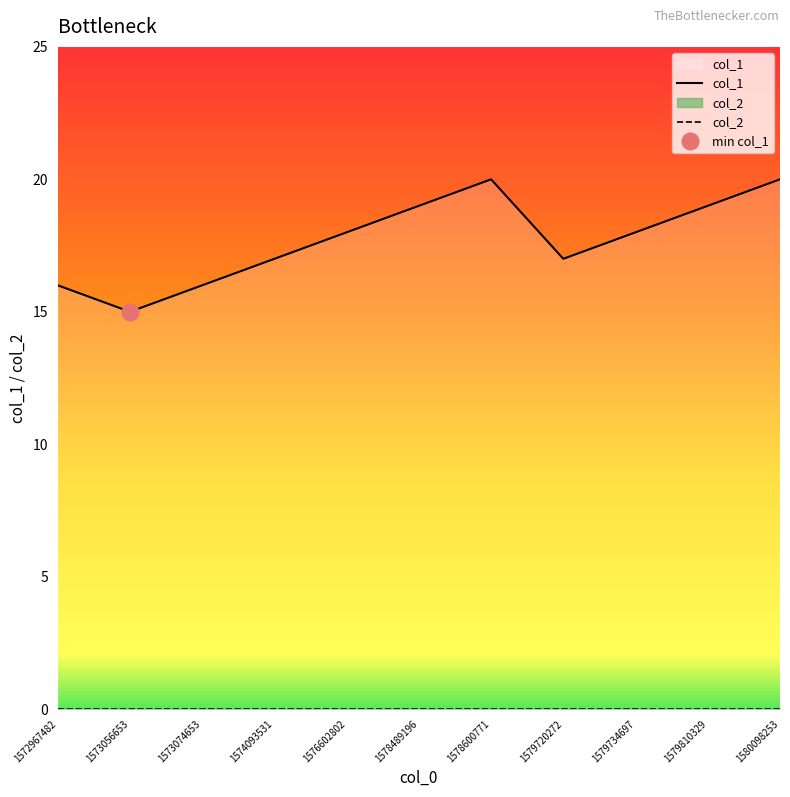

Which series has the largest total across all categories?

col_1